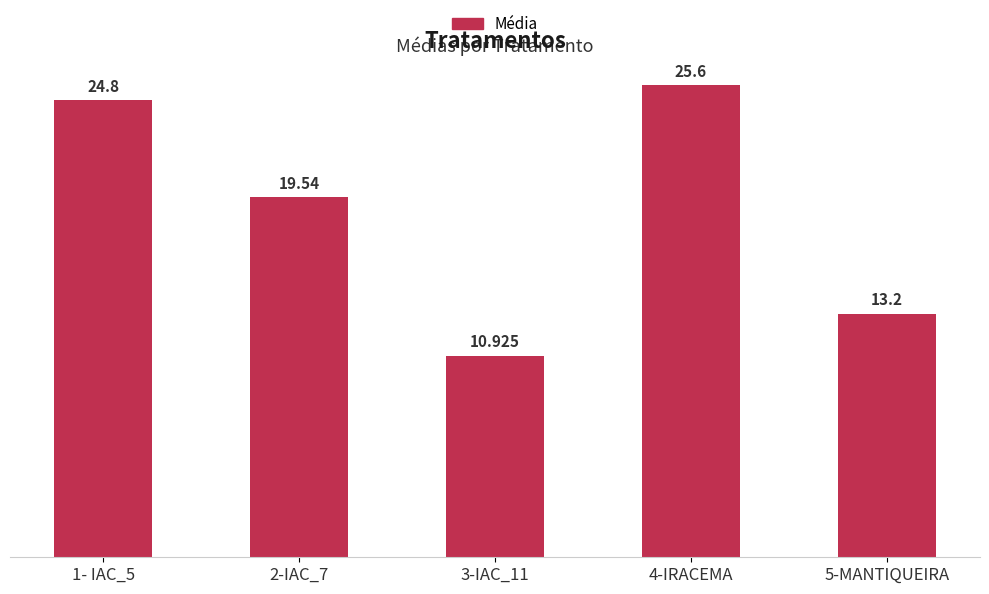

What is the sum of the values at 2-IAC_7 and 4-IRACEMA?

45.1